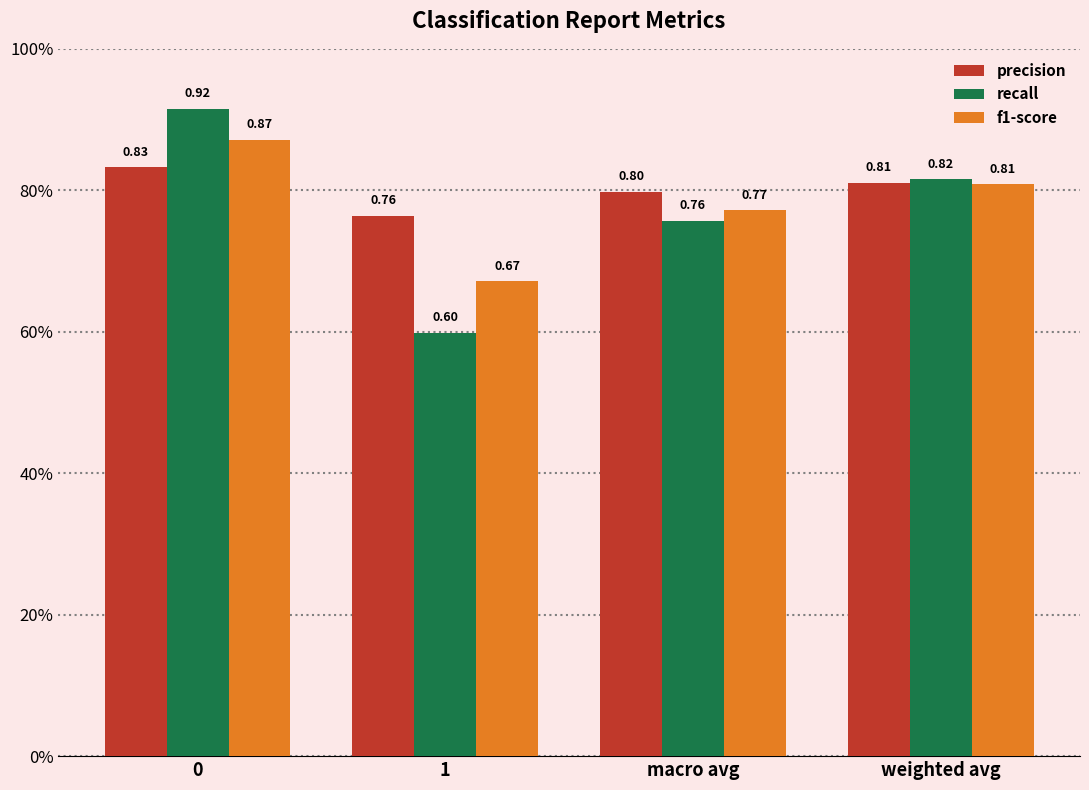

Where is recall nearest to the value 0?

1